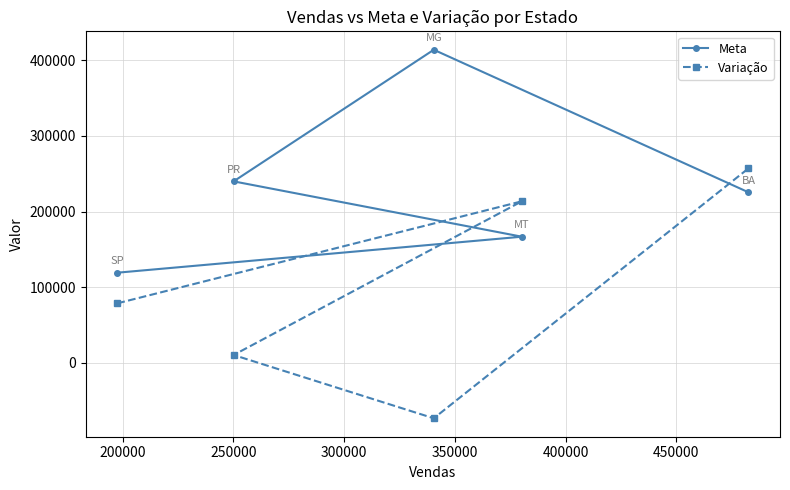

Which series has the largest total across all categories?

Meta